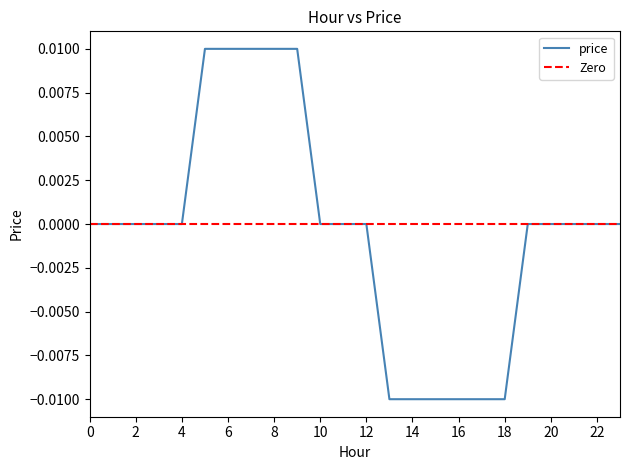

Count the number of categories in the chart.

24